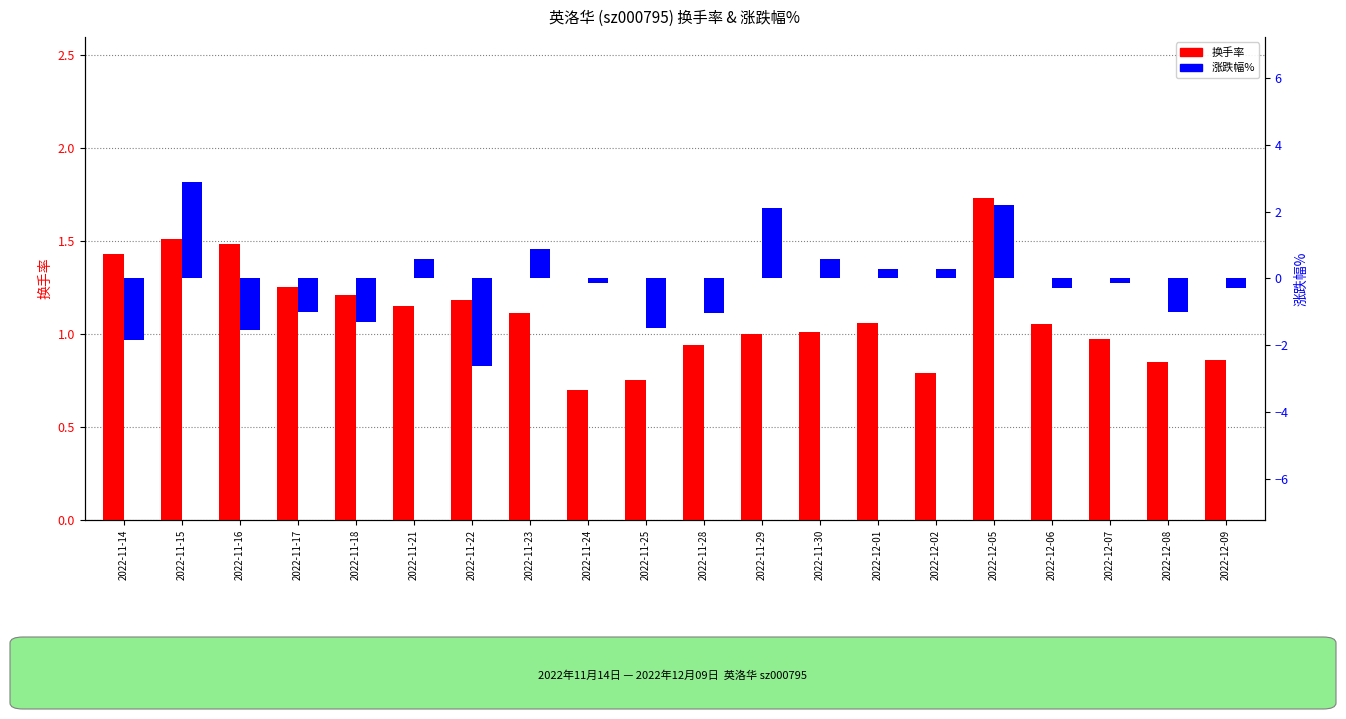

How many distinct data groups are displayed?

2